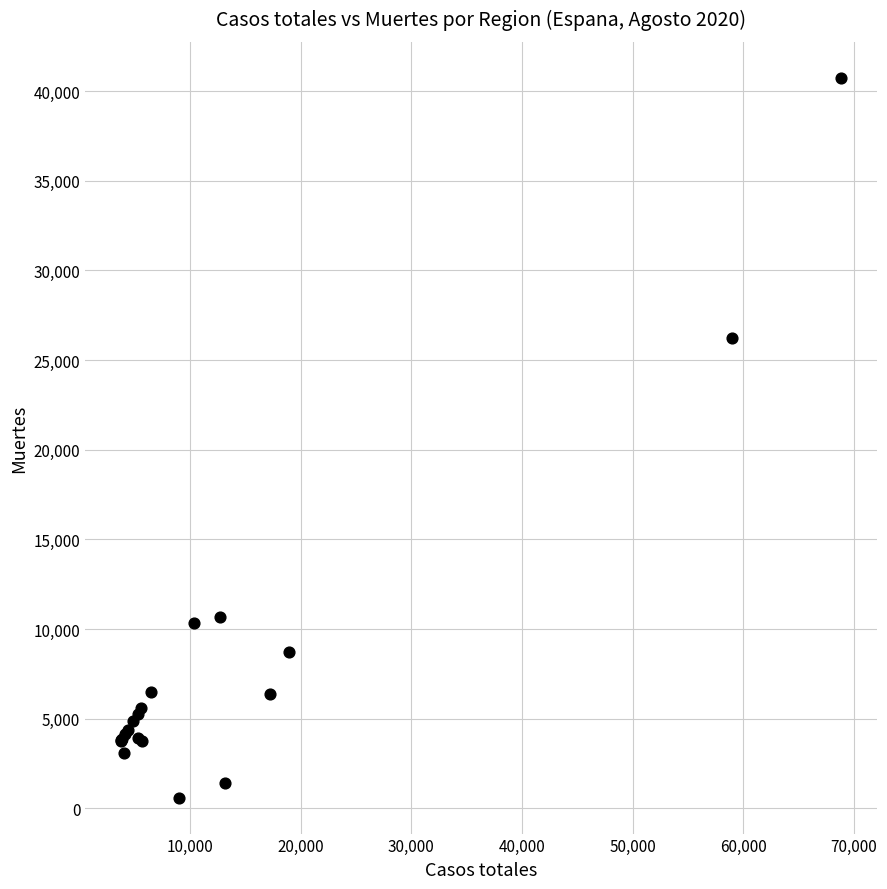

What Y value in the scatter plot is closest to 20670?

26203